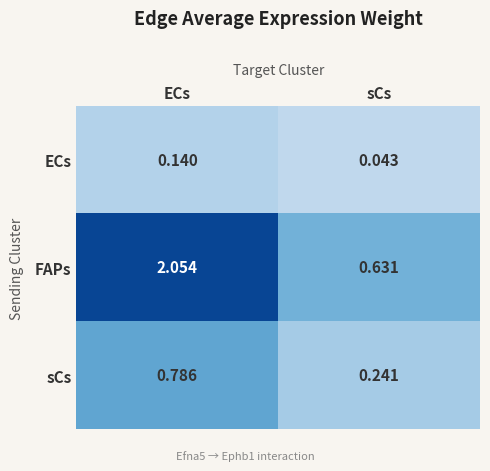

Which label corresponds to the largest value in the chart?

ECs